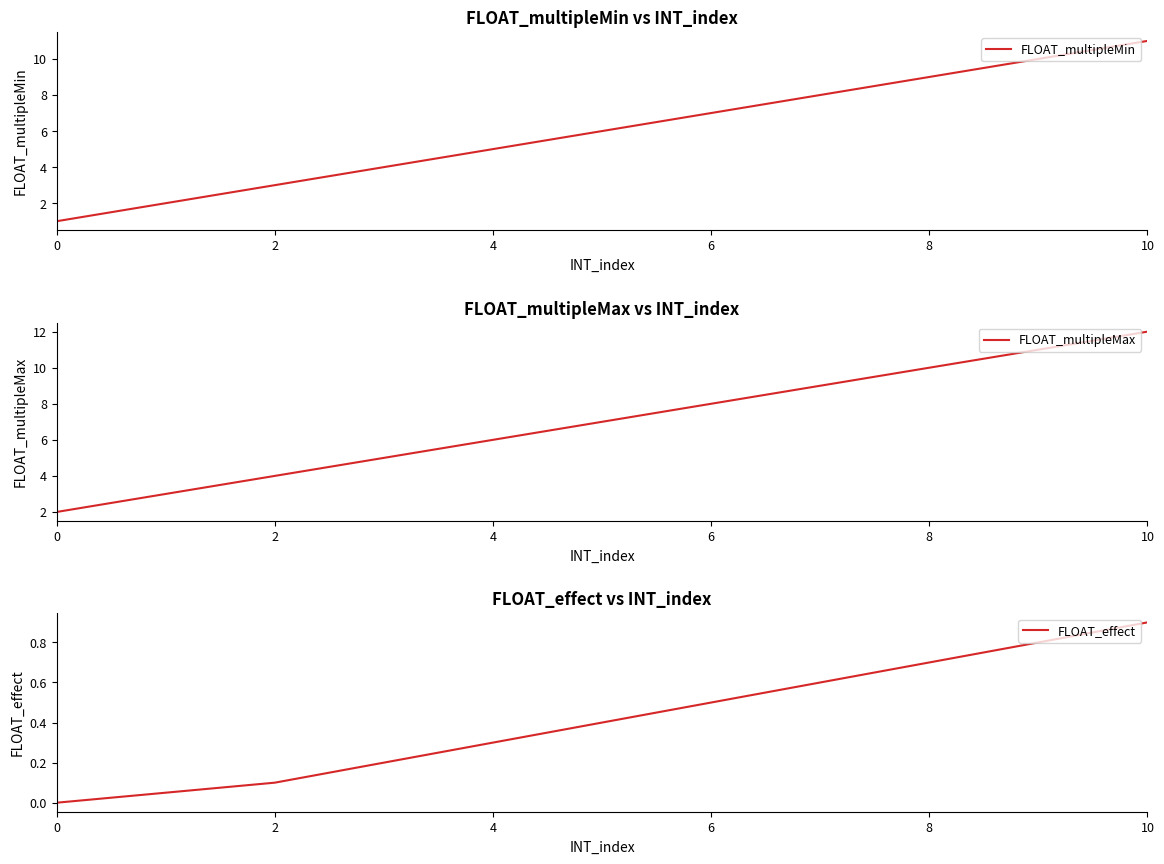

What is the sum of all FLOAT_multipleMax values?

77